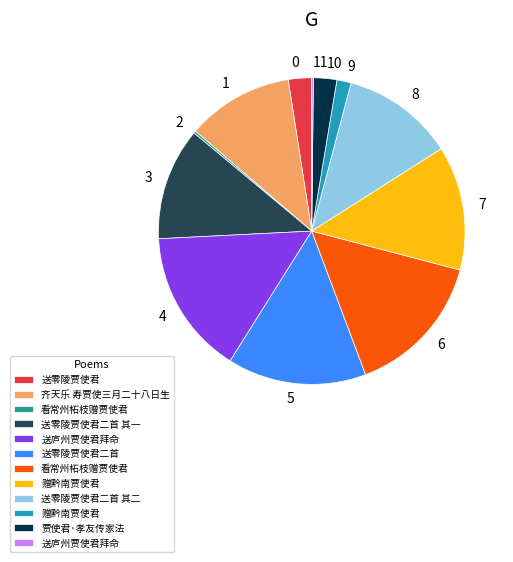

Does any single category account for the majority?

No